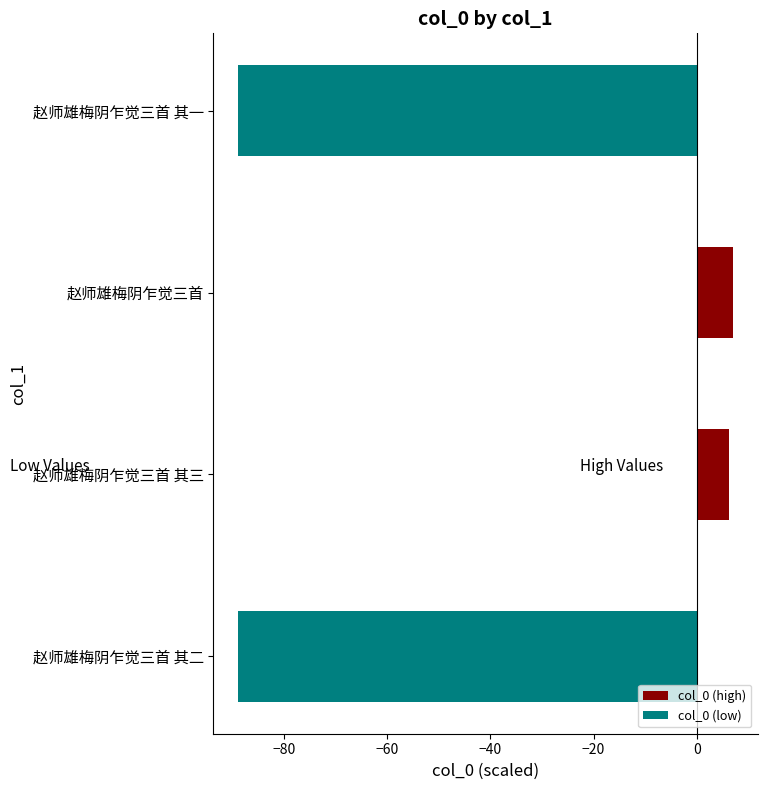

What is the value of the col_0 (high) bar at the 3rd from the left?

7.0